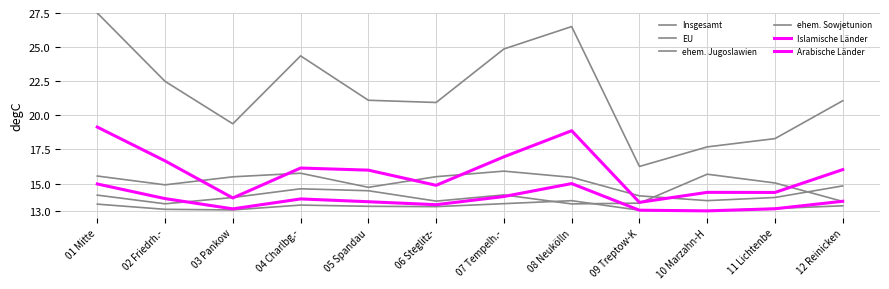

Does the chart have visible grid lines?

Yes